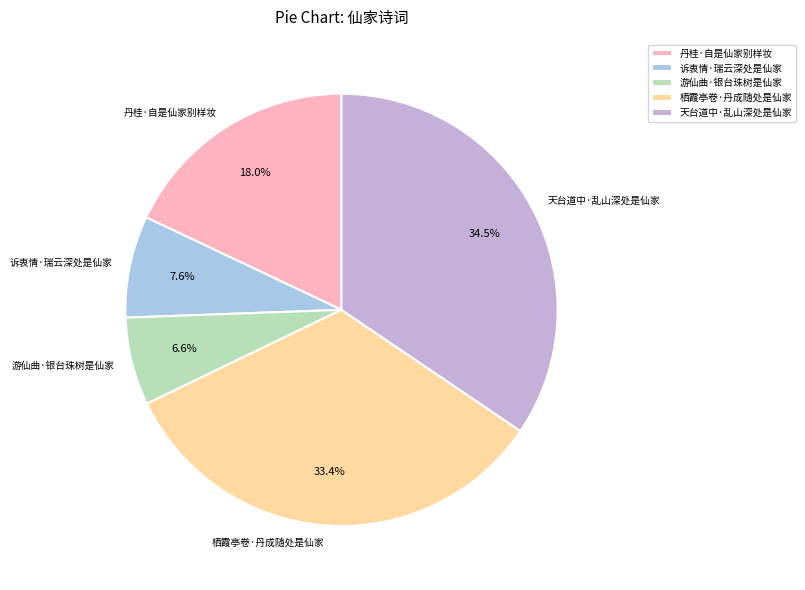

How many segments does this pie chart have?

5